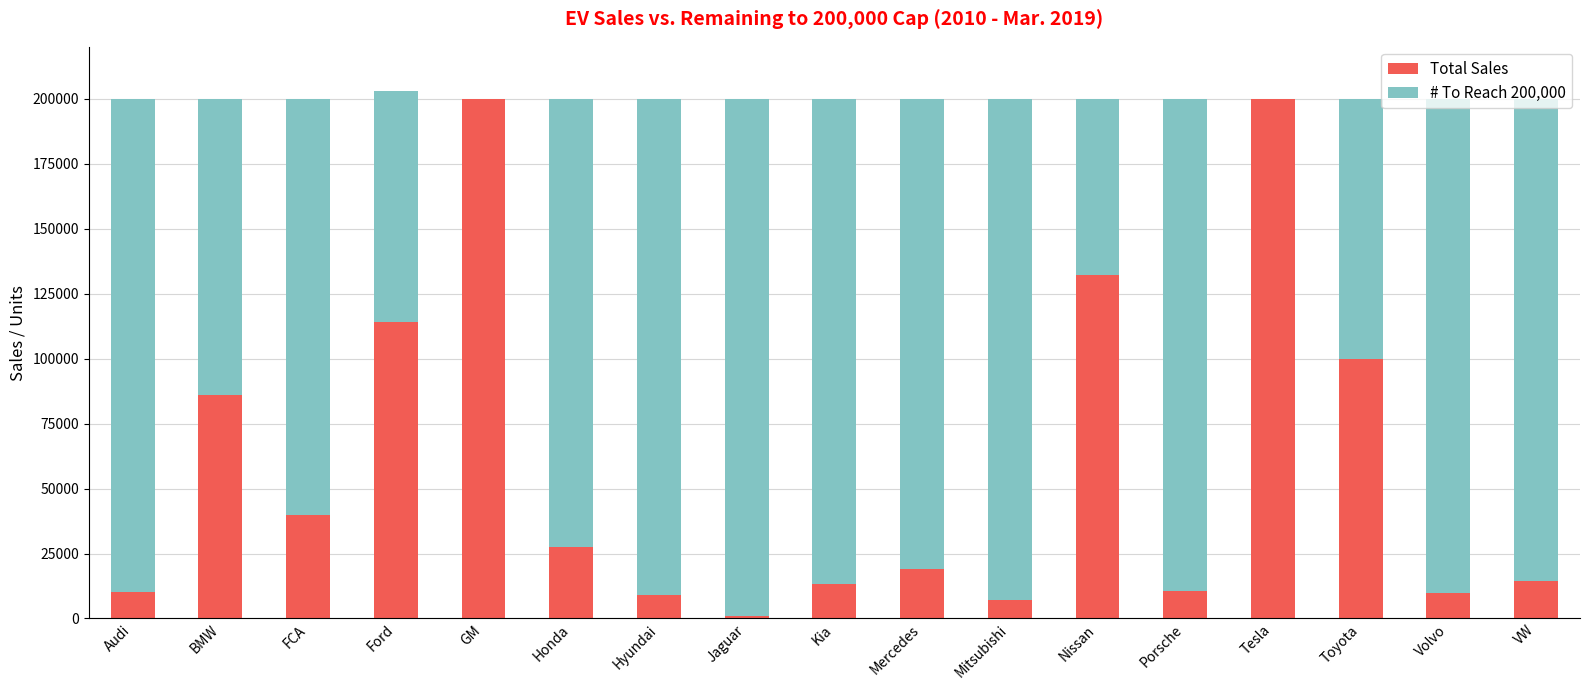

What is the total value across all series at Ford?

203000